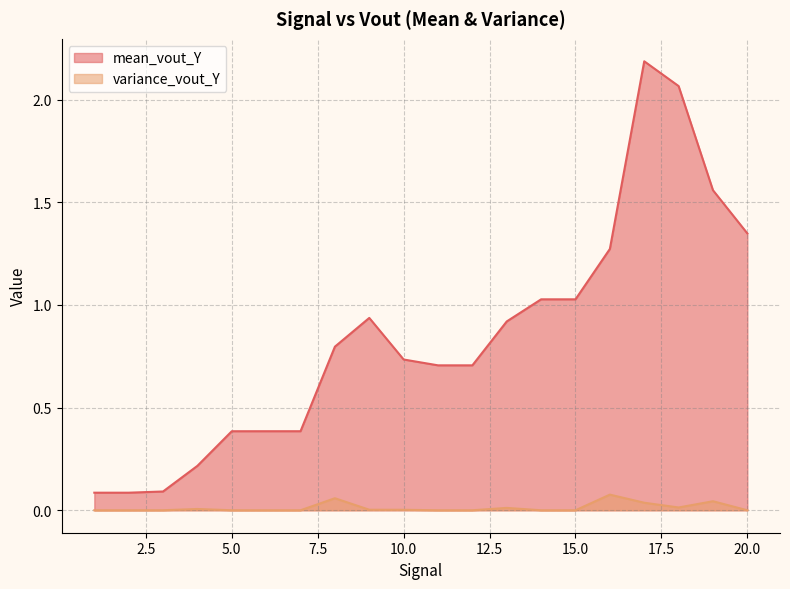

Does the chart have visible grid lines?

Yes